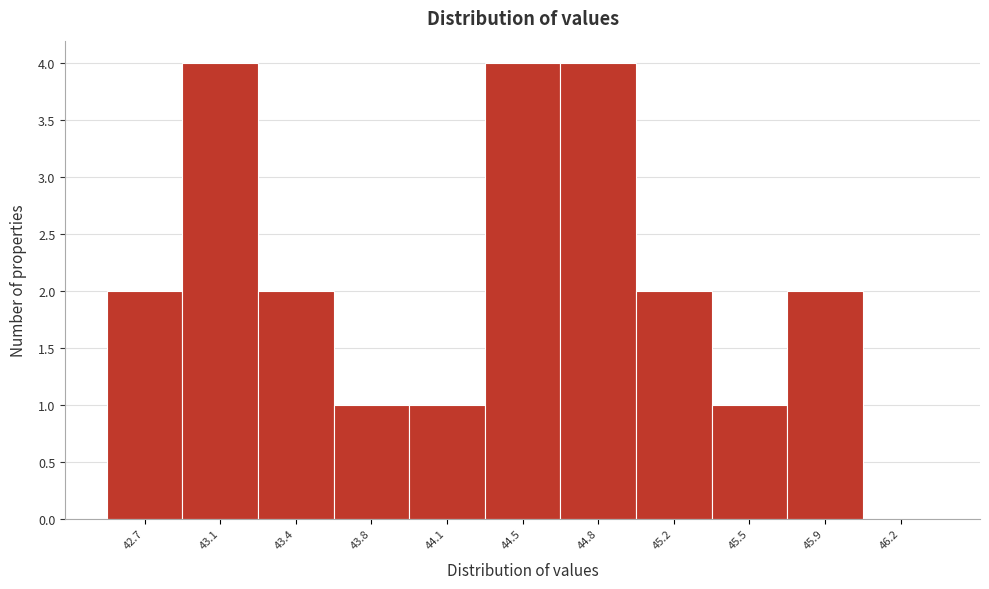

Reading right to left, extract all data points from this chart.

46.2=0	45.9=2	45.5=1	45.2=2	44.8=4	44.5=4	44.1=1	43.8=1	43.4=2	43.1=4	42.7=2